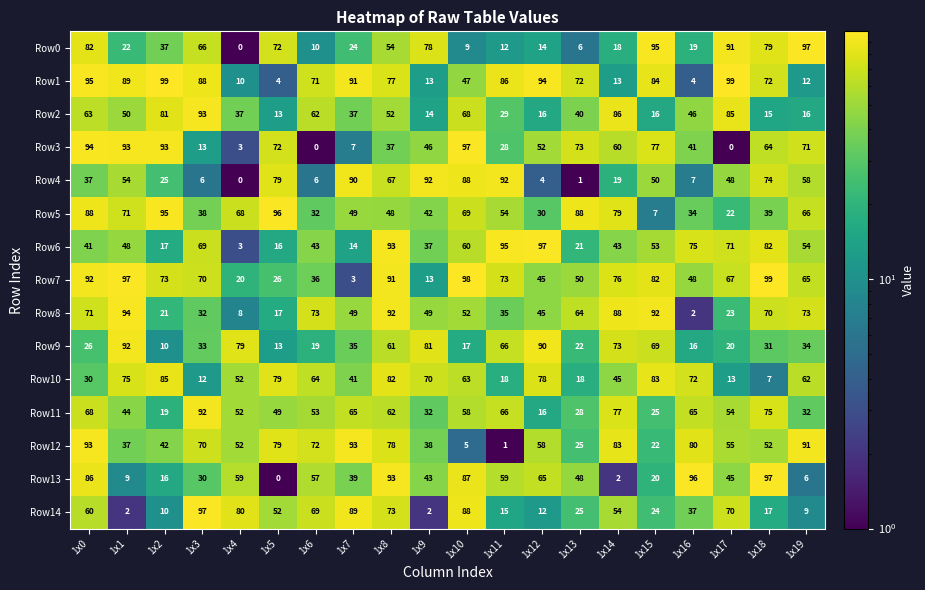

What is the greatest value displayed?

99